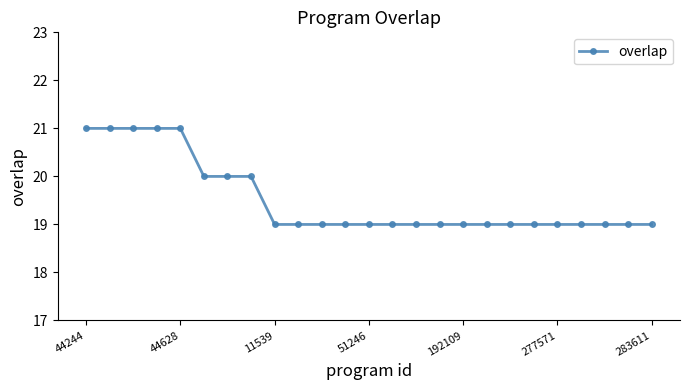

What is the sum of all values?

488